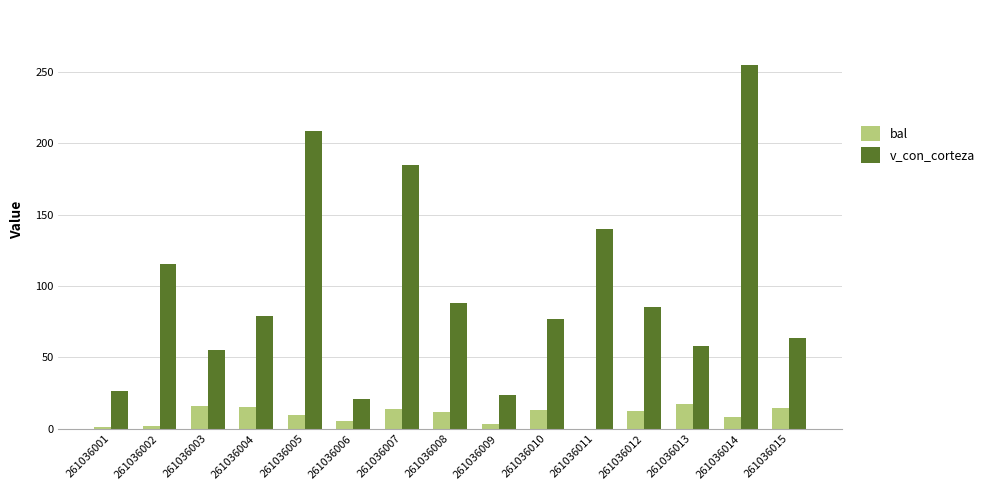

What is the sum of all v_con_corteza values?

1479.8